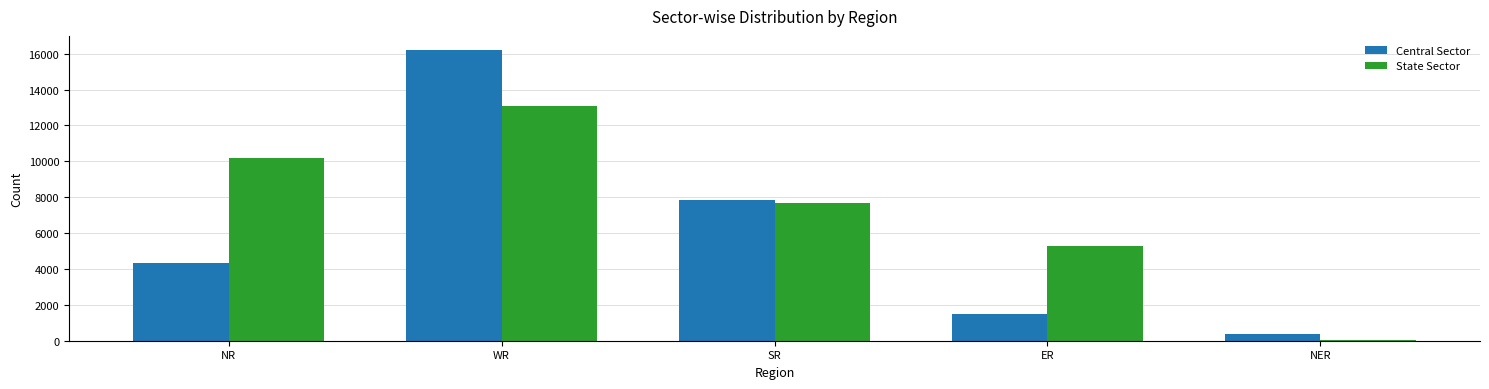

How many groups of bars are there?

5